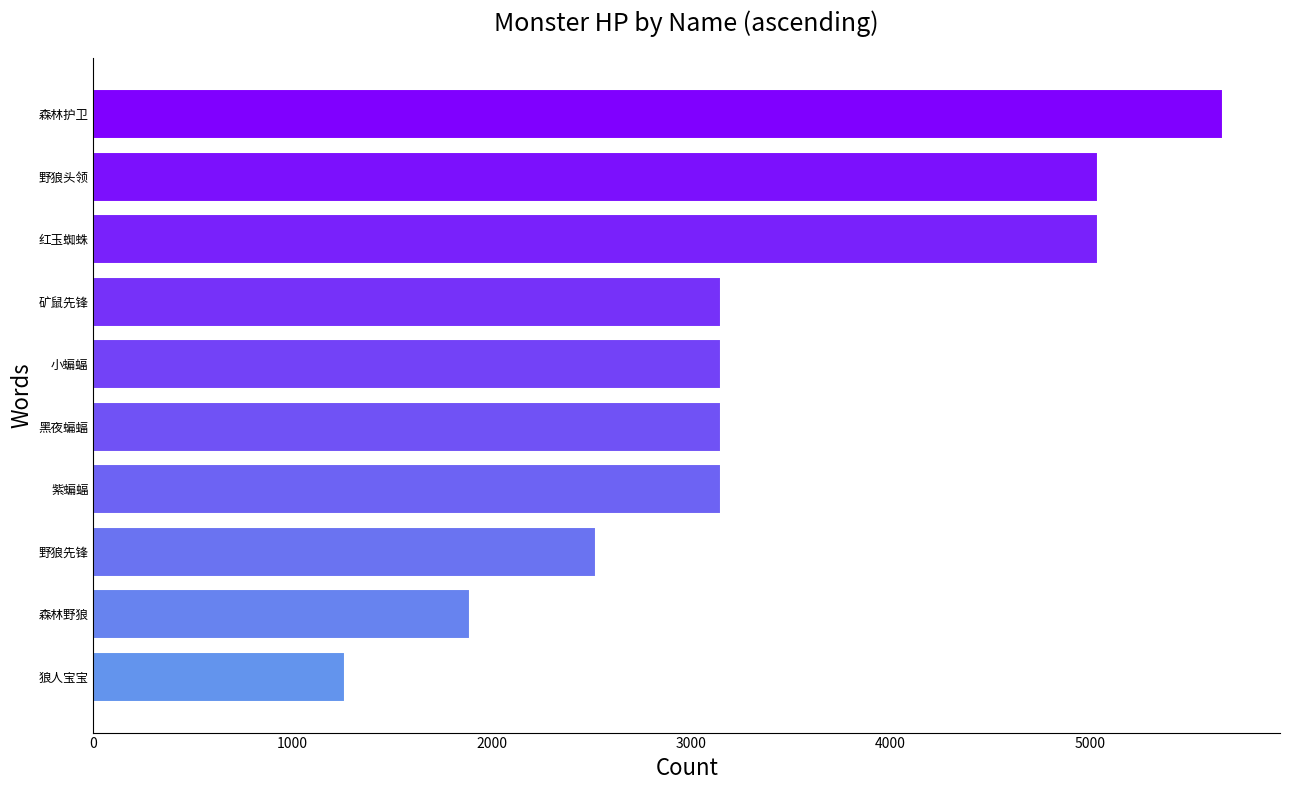

What is the difference between the second highest and minimum values?

3780